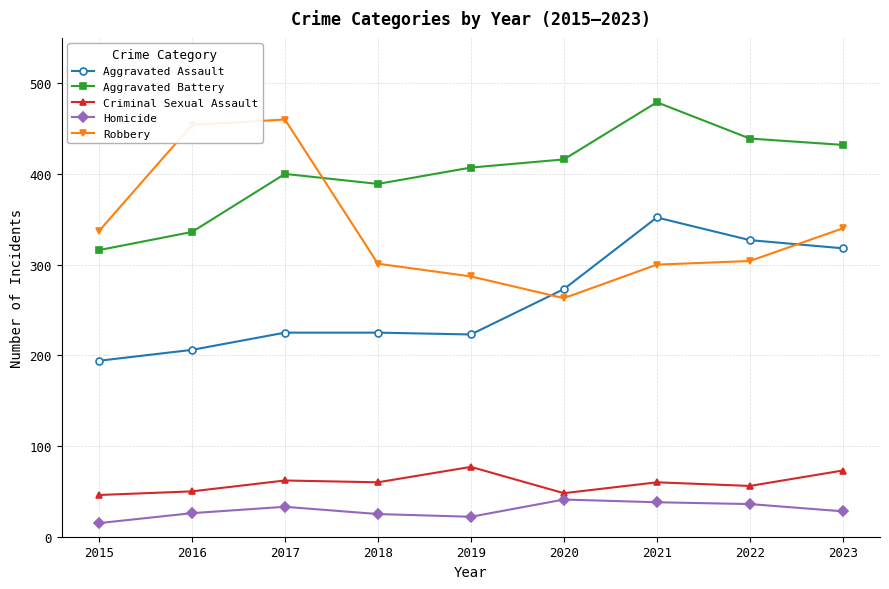

What are all the series names shown in the legend?

Aggravated Assault, Aggravated Battery, Criminal Sexual Assault, Homicide, Robbery